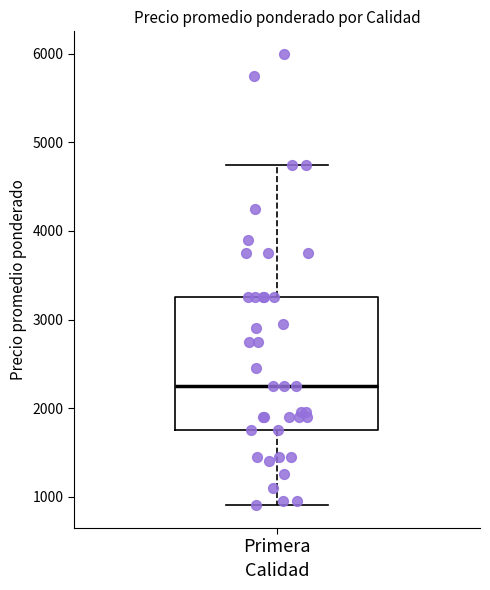

Transcribe this box plot: give where the median line is, the range the box spans, and where the two whiskers end, as read against the y-axis. The values are not printed on the chart, so give them approximately, as read against the axis.

median 2300, box 1800 to 3300, whiskers 900 to 4800